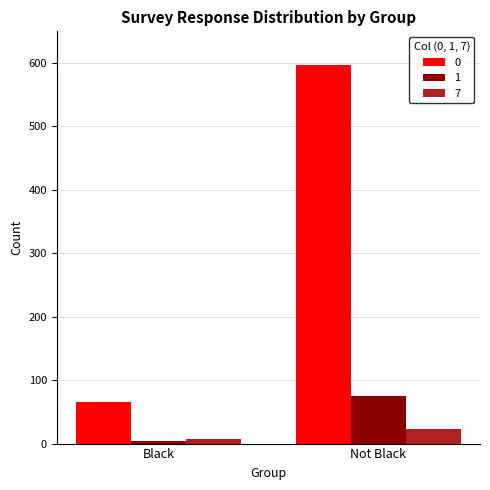

What is the minimum value shown in the chart?

4